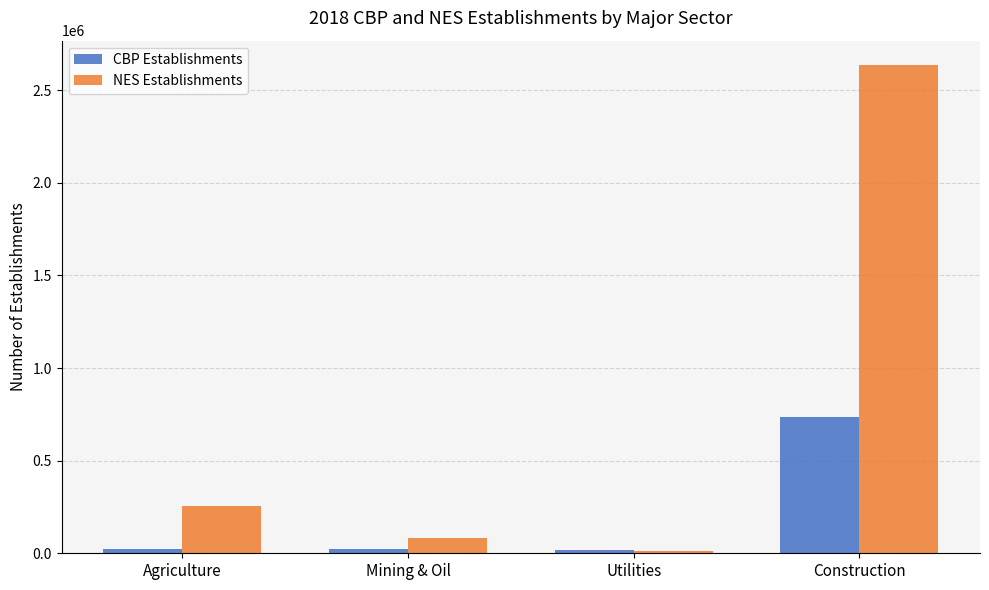

What is the label of the 4th bar from the left?

Construction